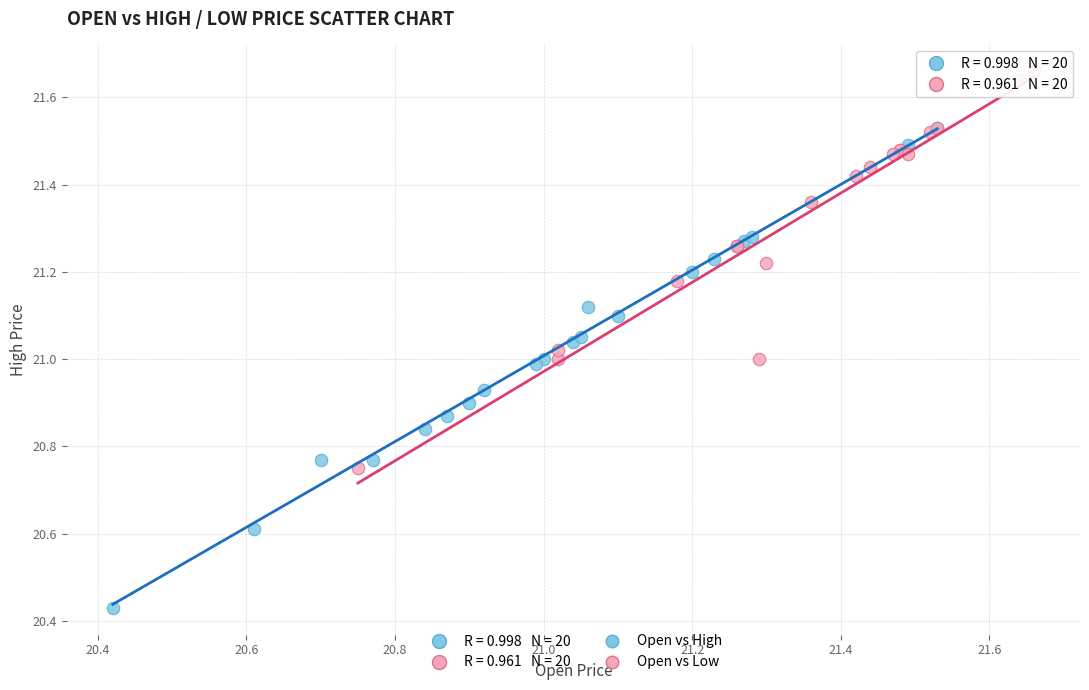

Which series reaches the minimum Y coordinate?

Open vs High